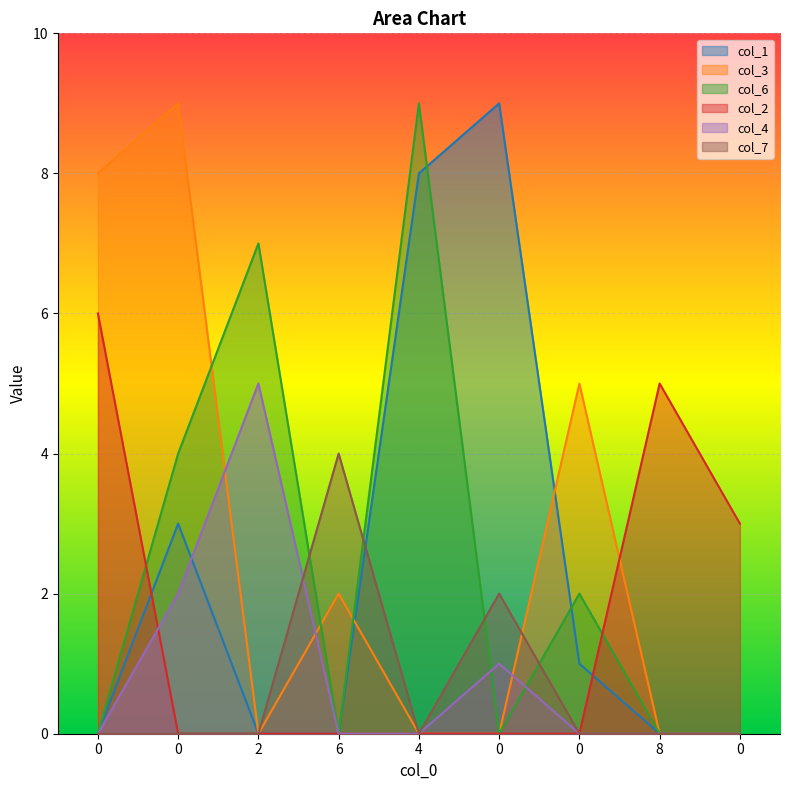

True or false: col_2 has a value of -3 at 6.

False